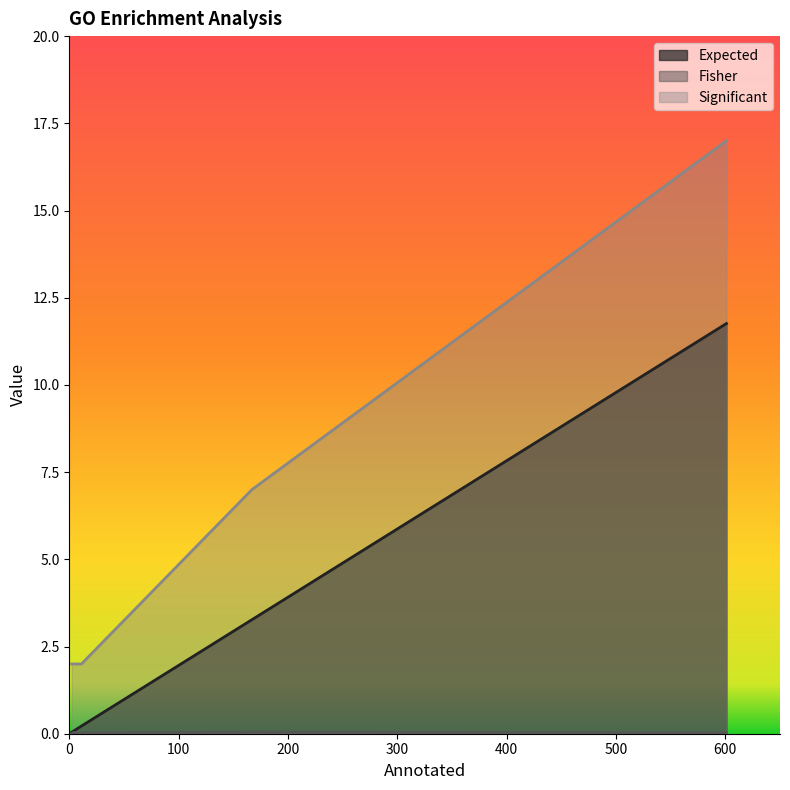

What is the label of the 2nd point from the left?

7